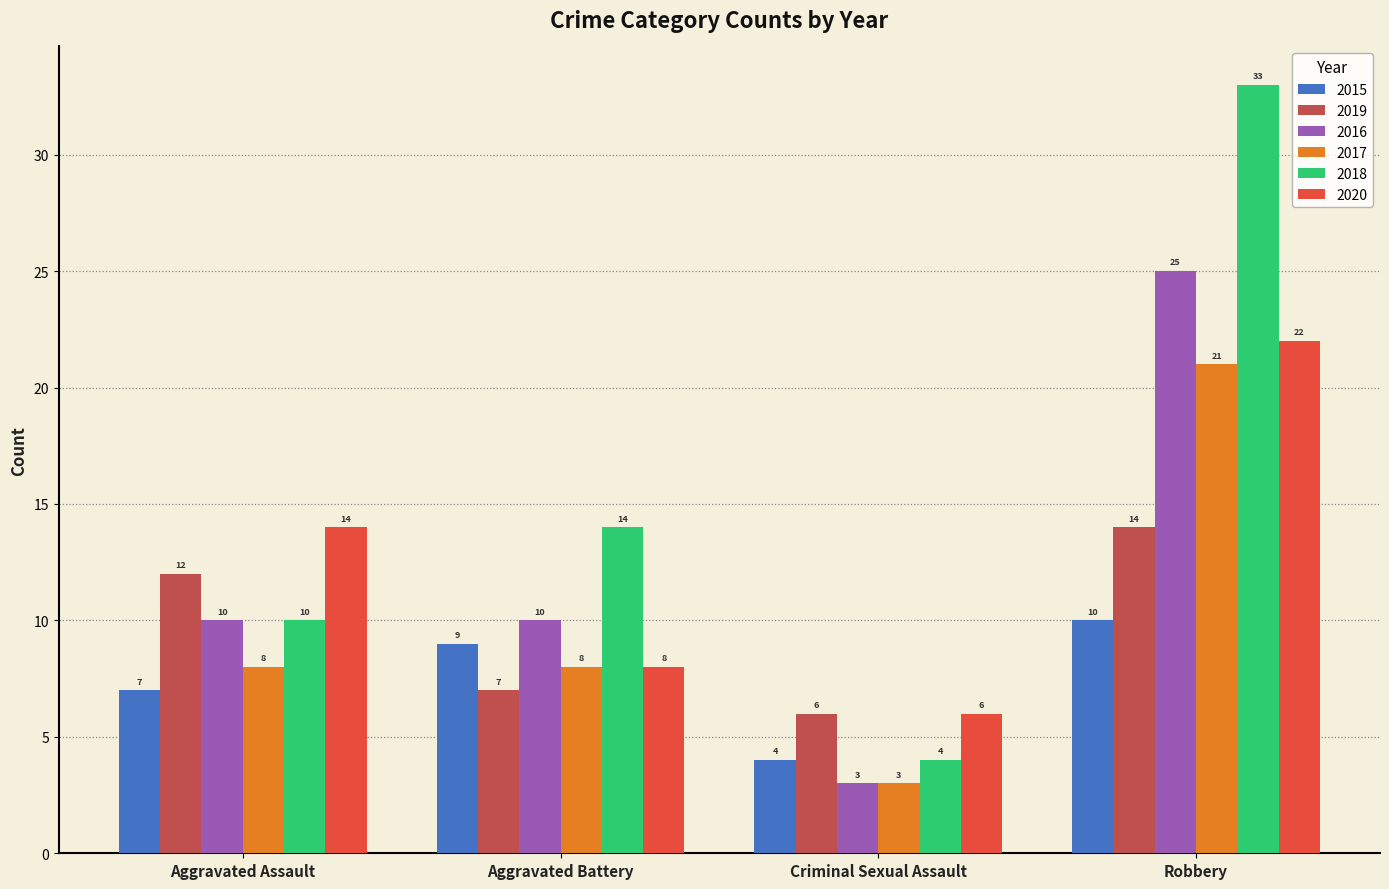

What is the maximum value shown in the chart?

33